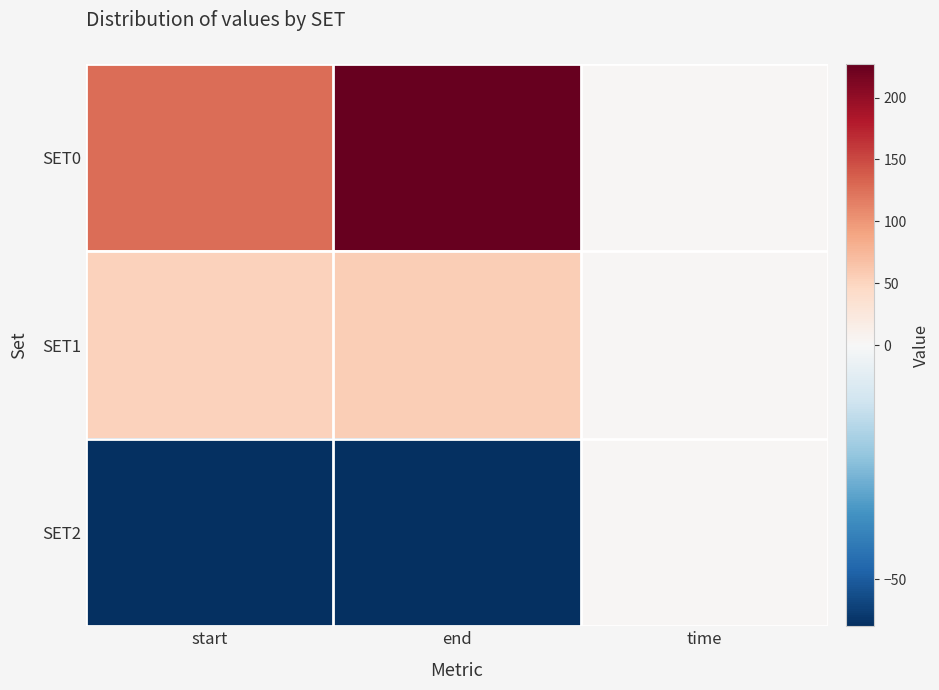

Which series has the largest range (max minus min)?

SET0